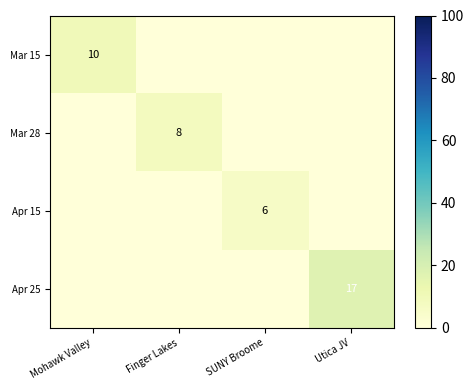

What is the difference between the maximum and minimum values in the Apr 25 series?

17